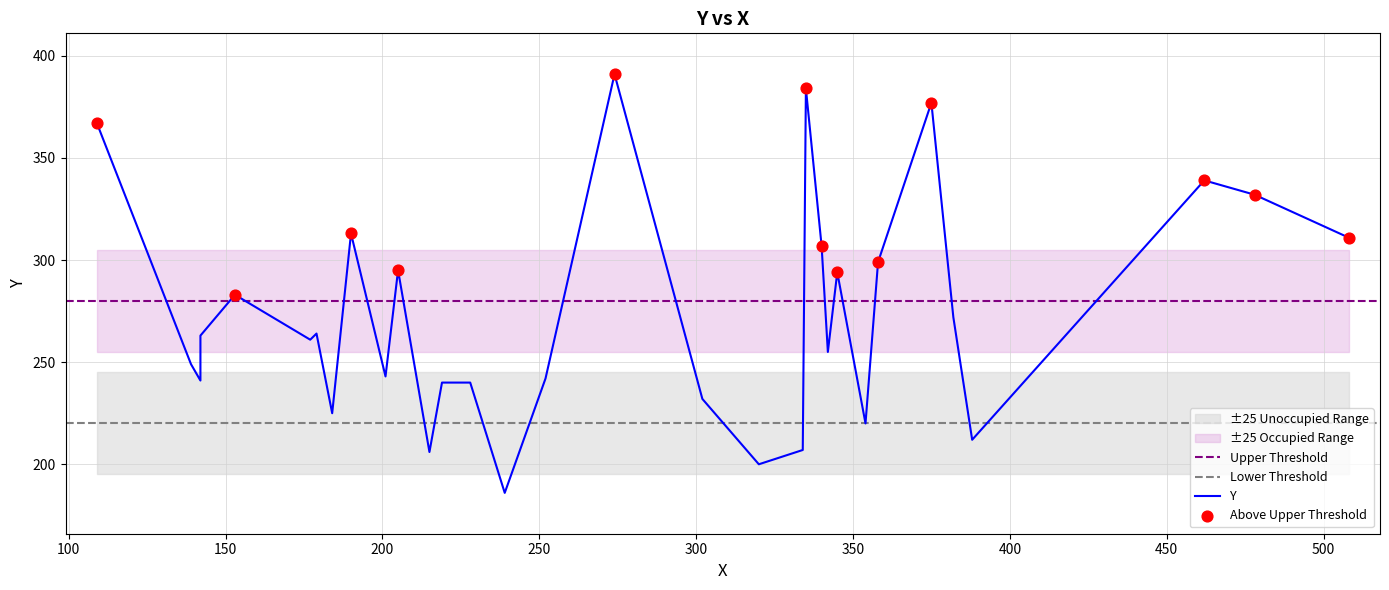

Which has a higher value, 153 or 508?

508